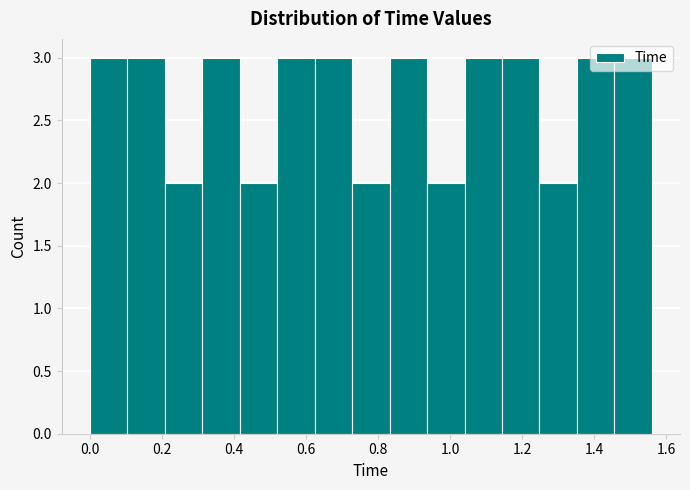

Reading left to right, transcribe this chart: for each bar, give the range it covers on the x-axis and its height. Neither the bar edges nor the heights are printed on the chart, so give them approximately, as read against the axes.

0.000 to 0.104: 3
0.104 to 0.208: 3
0.208 to 0.312: 2
0.312 to 0.416: 3
0.416 to 0.520: 2
0.520 to 0.624: 3
0.624 to 0.728: 3
0.728 to 0.832: 2
0.832 to 0.936: 3
0.936 to 1.040: 2
1.040 to 1.144: 3
1.144 to 1.248: 3
1.248 to 1.352: 2
1.352 to 1.456: 3
1.456 to 1.560: 3